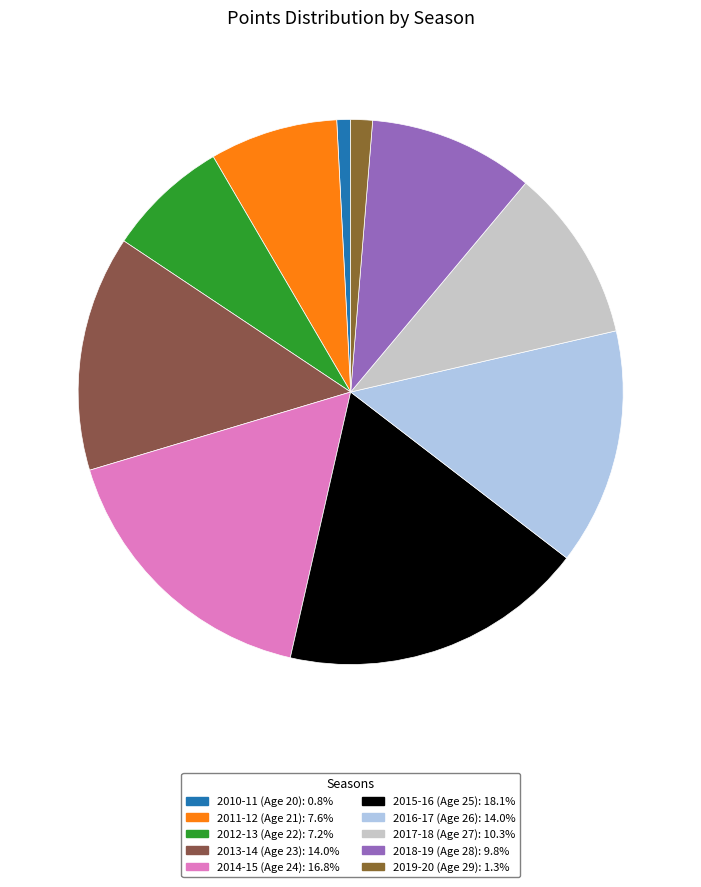

True or false: 2017-18 (Age 27) accounts for 18% of the total.

False